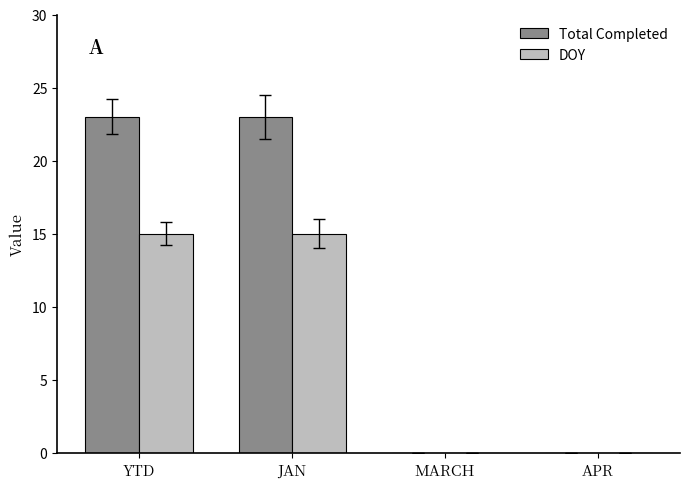

True or false: Total Completed has a value of 16 at JAN.

False